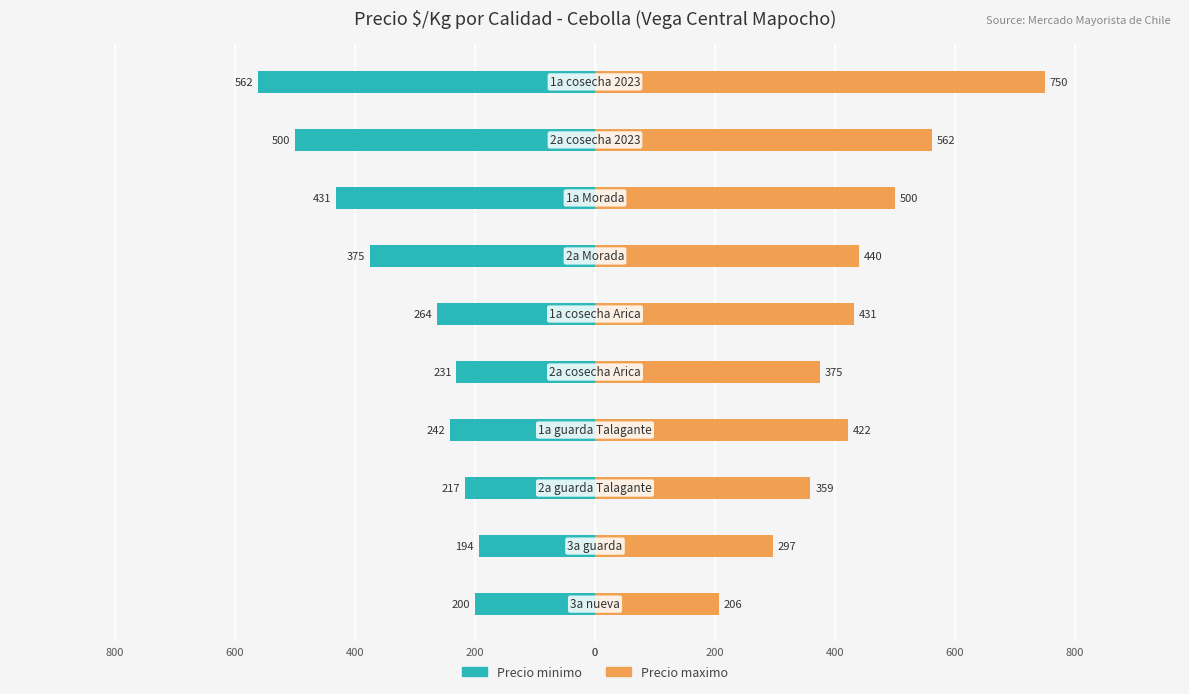

Rank the series by their maximum value, from lowest to highest.

Precio minimo, Precio maximo